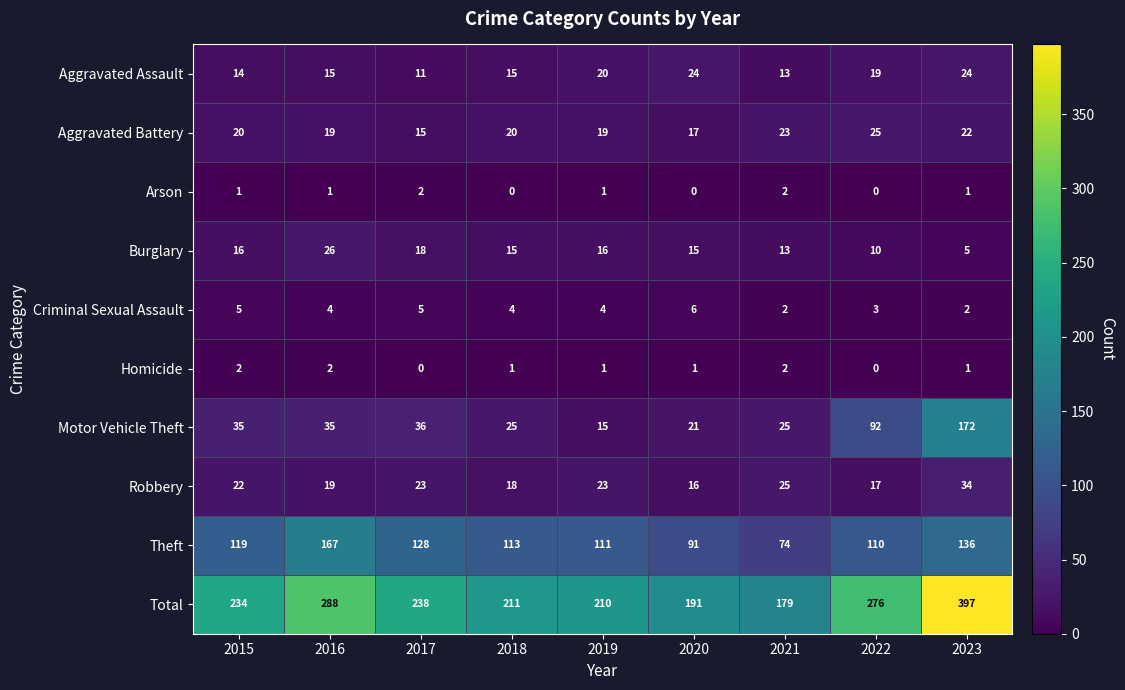

What is the average value of the Robbery series?

22